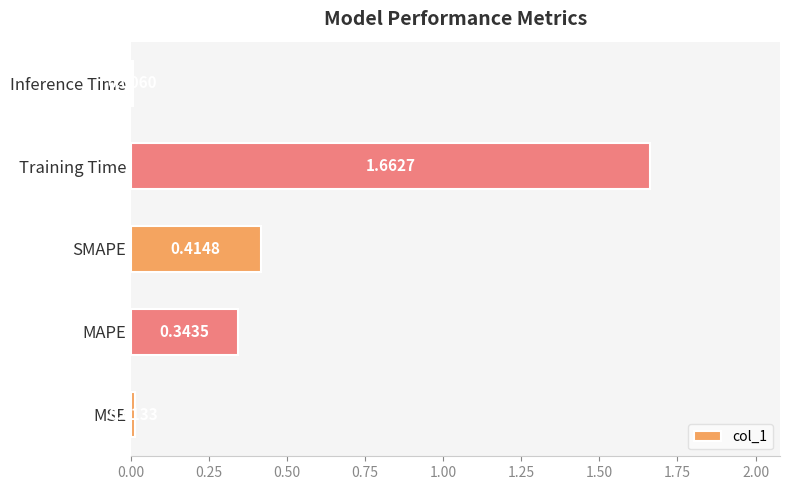

What is the change in value from MSE to MAPE?

+0.3